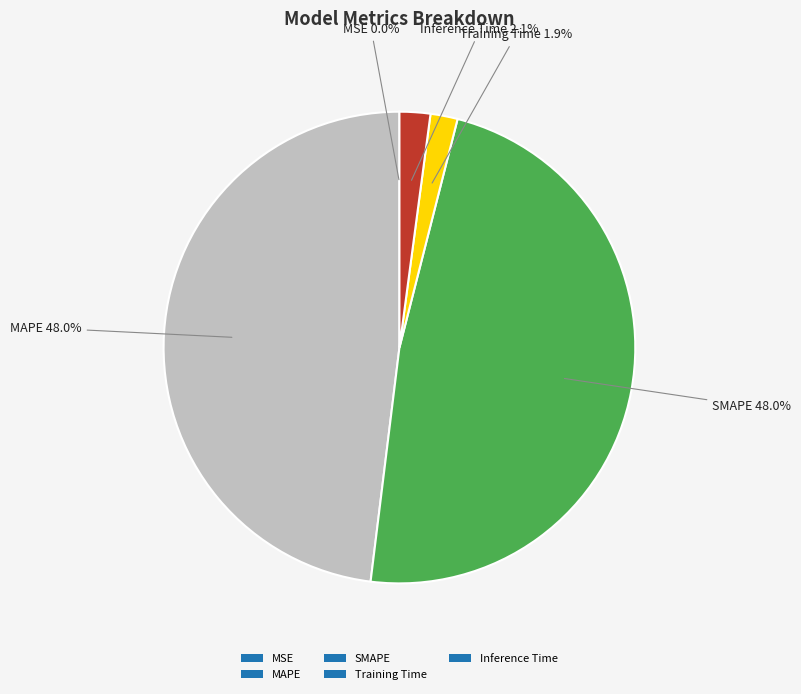

What portion of the pie excludes Training Time?

98.1%